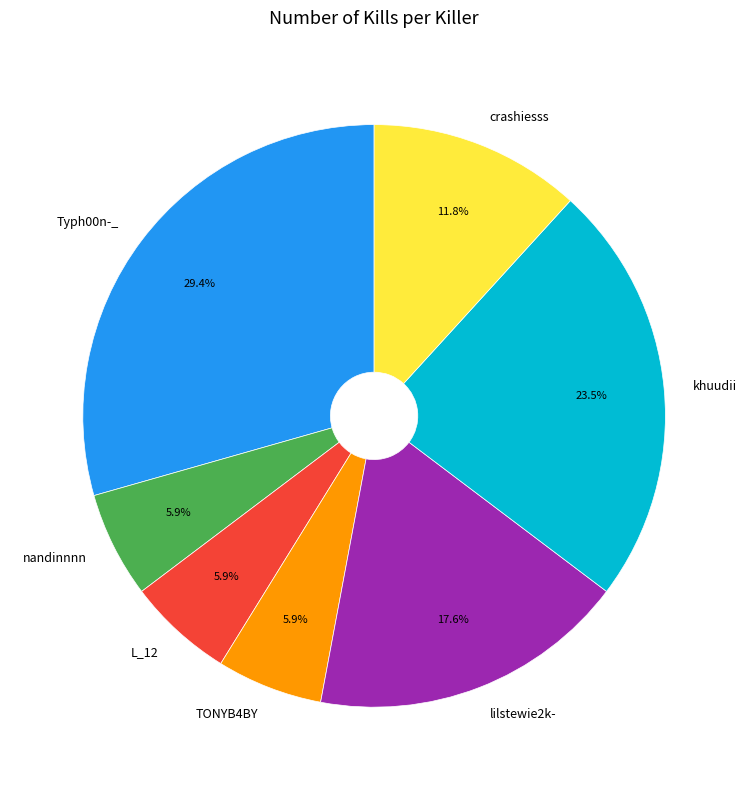

To the nearest percent, what percentage of the pie is lilstewie2k-?

18%